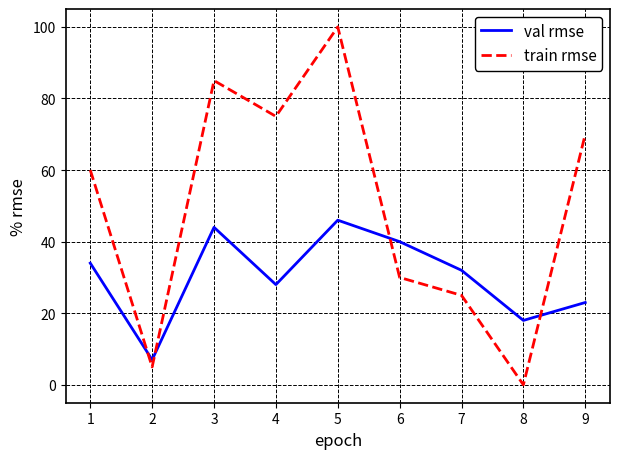

List the series in order of their peak value, lowest first.

val rmse, train rmse